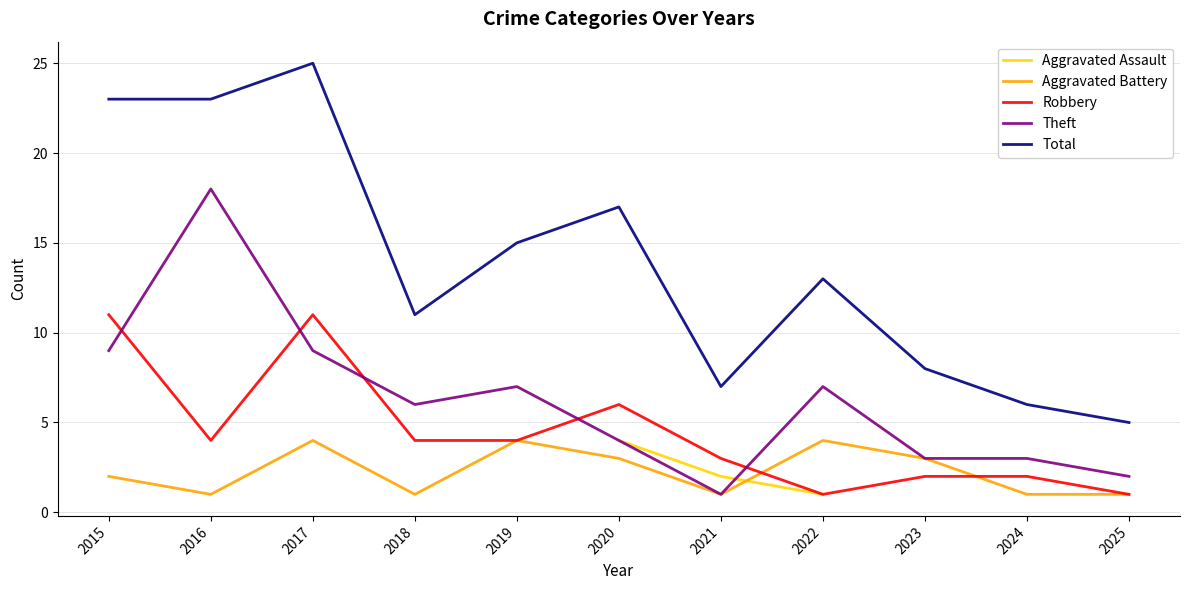

How many values in the Robbery series are below 4?

5